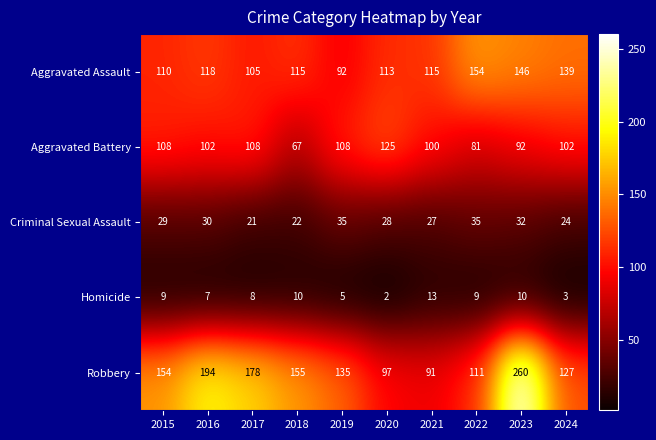

Where is Criminal Sexual Assault nearest to the value 28?

2020